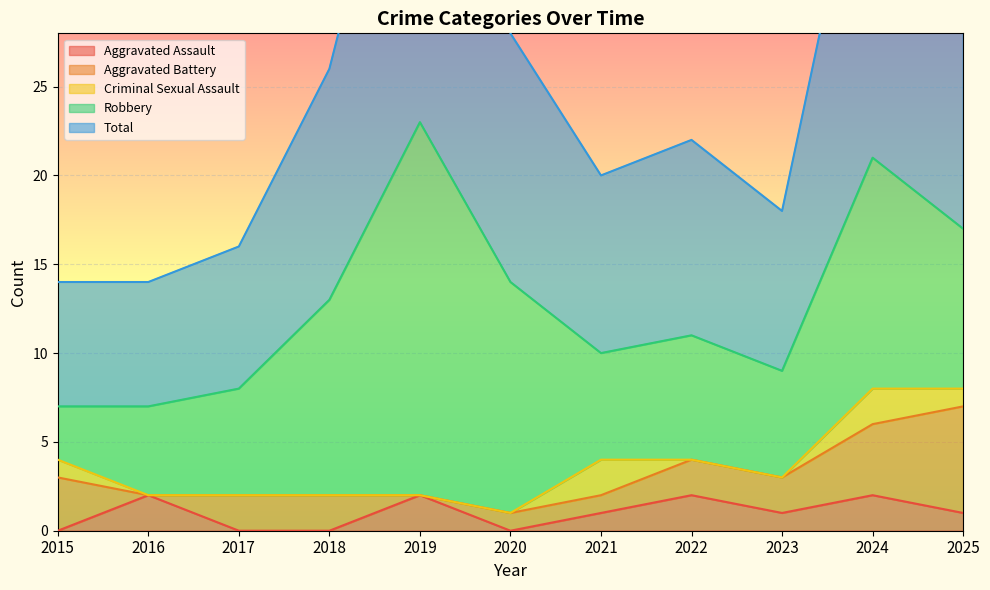

True or false: Total and Criminal Sexual Assault intersect in this chart.

False